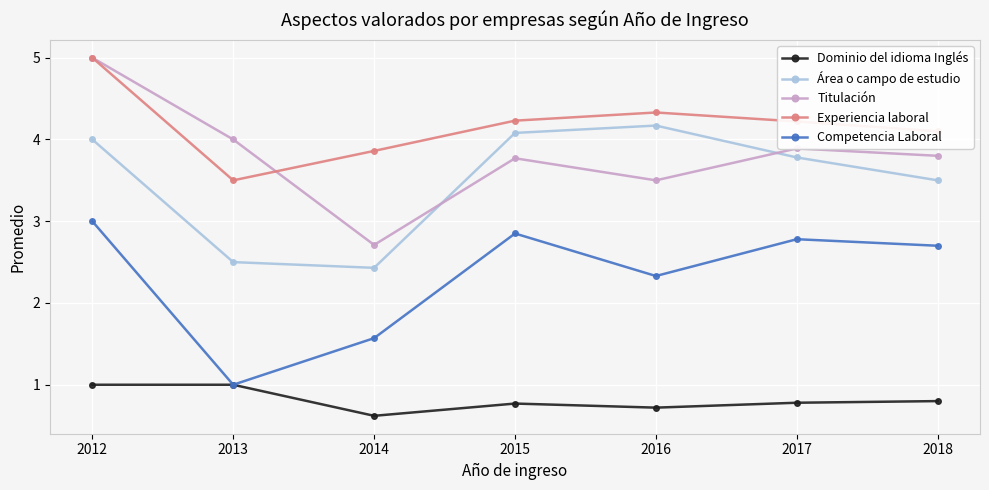

What is the value of the Experiencia laboral point at the 6th from the left?

4.2